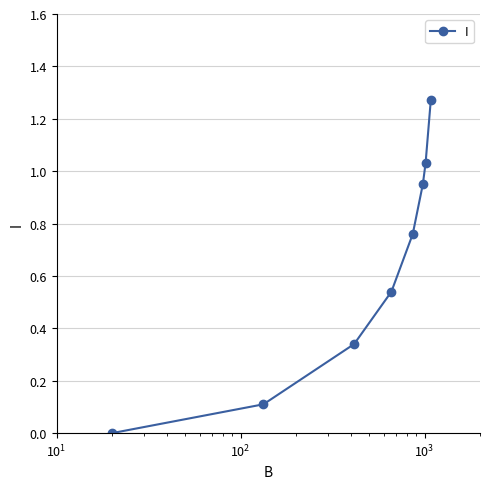

True or false: the data has more than 2 interior local peaks.

False